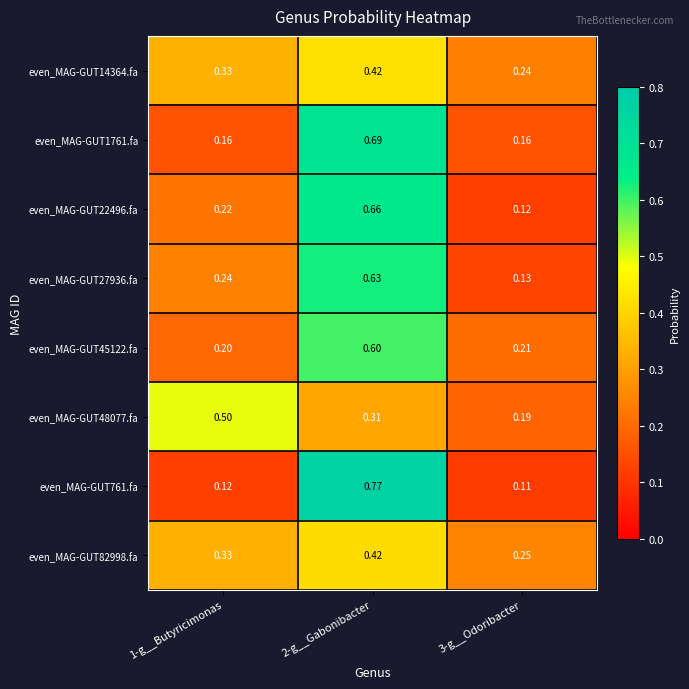

How many series are shown in this chart?

8